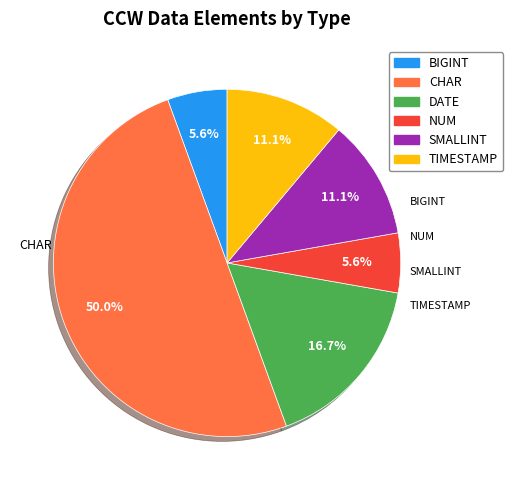

What portion of the pie excludes DATE?

83.3%